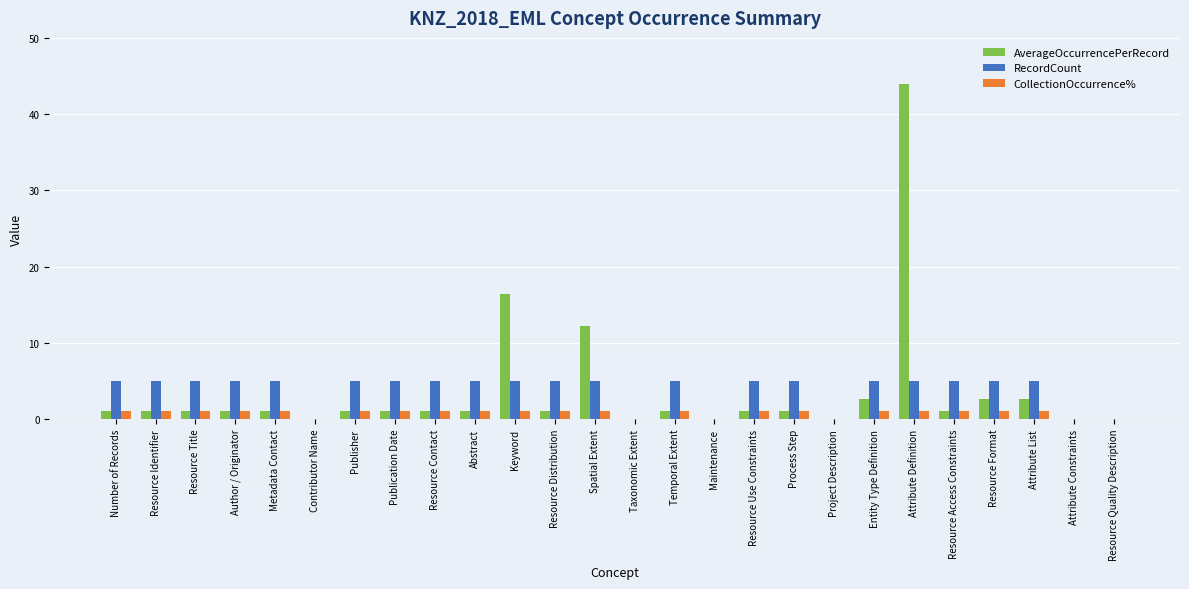

Is it true that AverageOccurrencePerRecord equals 1.0 at Resource Distribution?

True